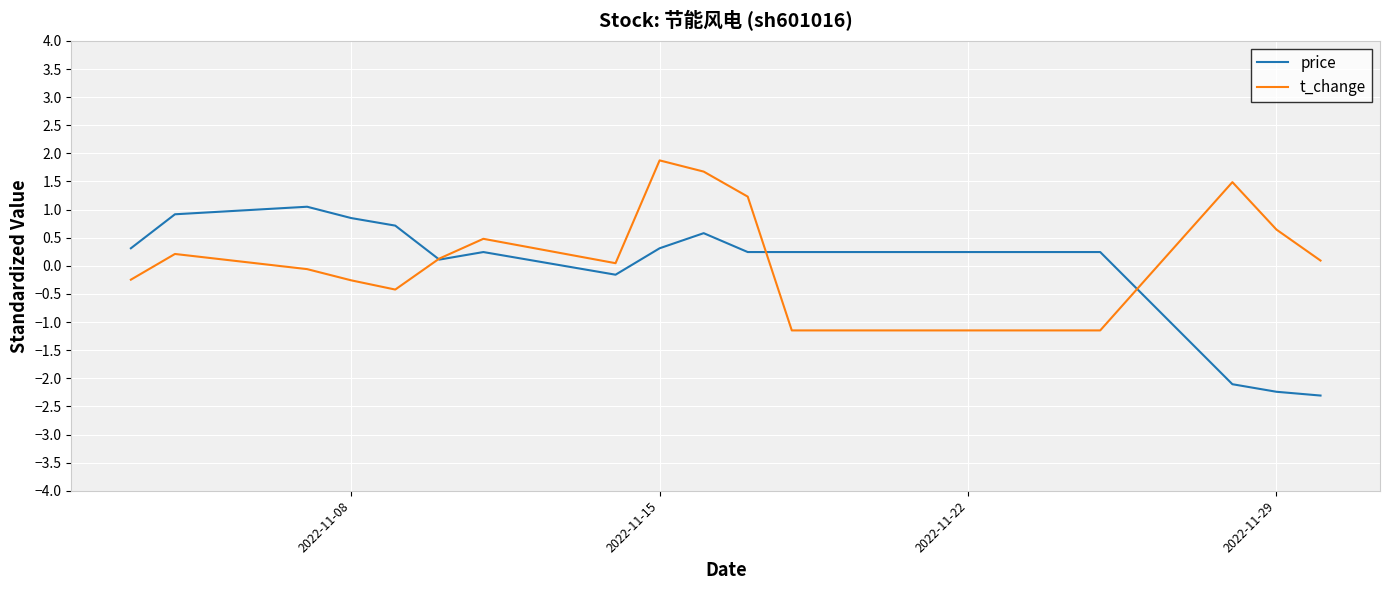

What is the greatest value displayed?

1.9